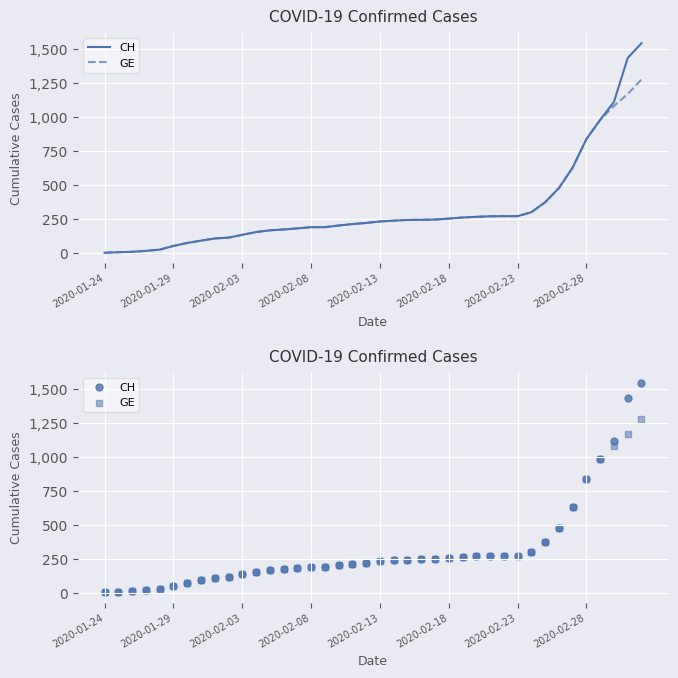

Which series has the largest Y range (max minus min)?

CH